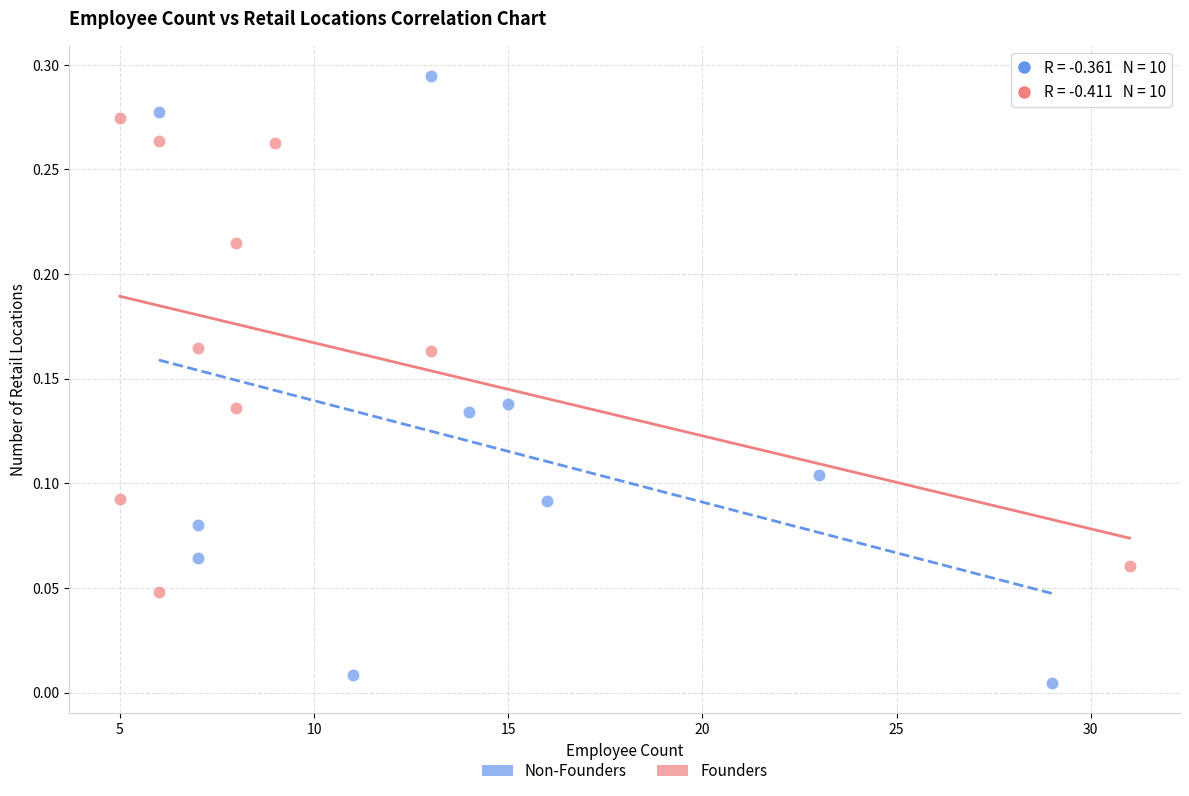

Which series reaches the minimum Y coordinate?

Founders